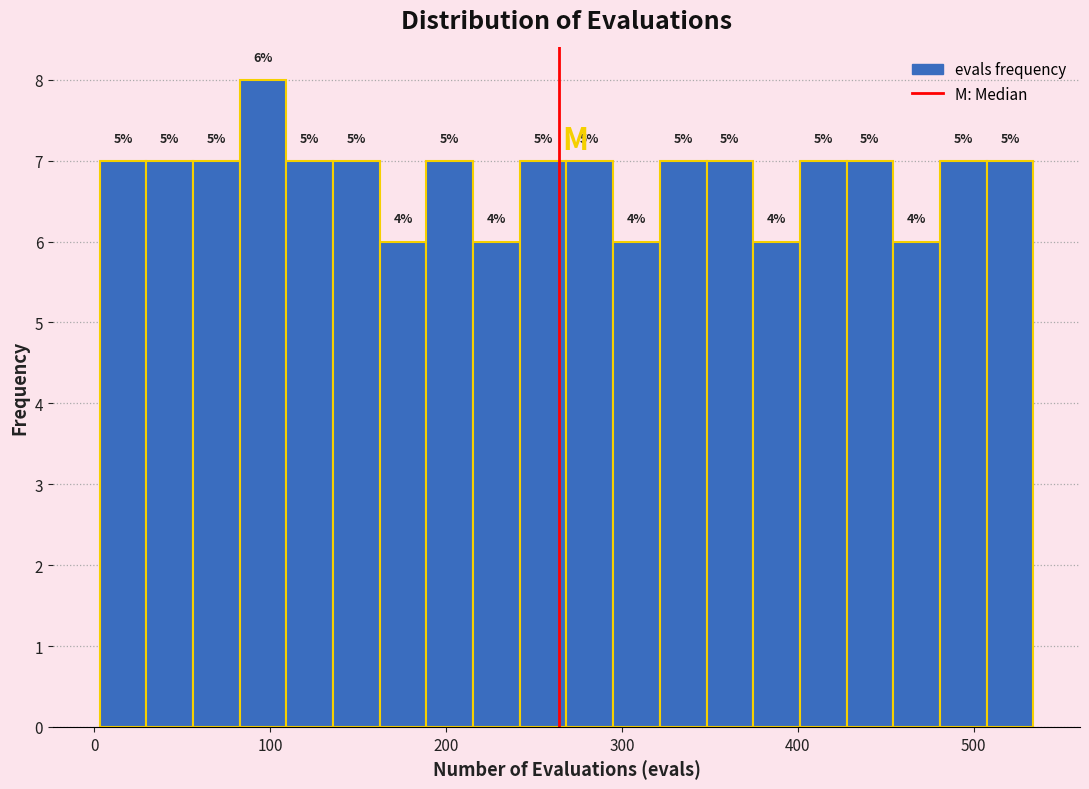

Read against the x-axis, roughly where is the centre of the tallest bar?

100